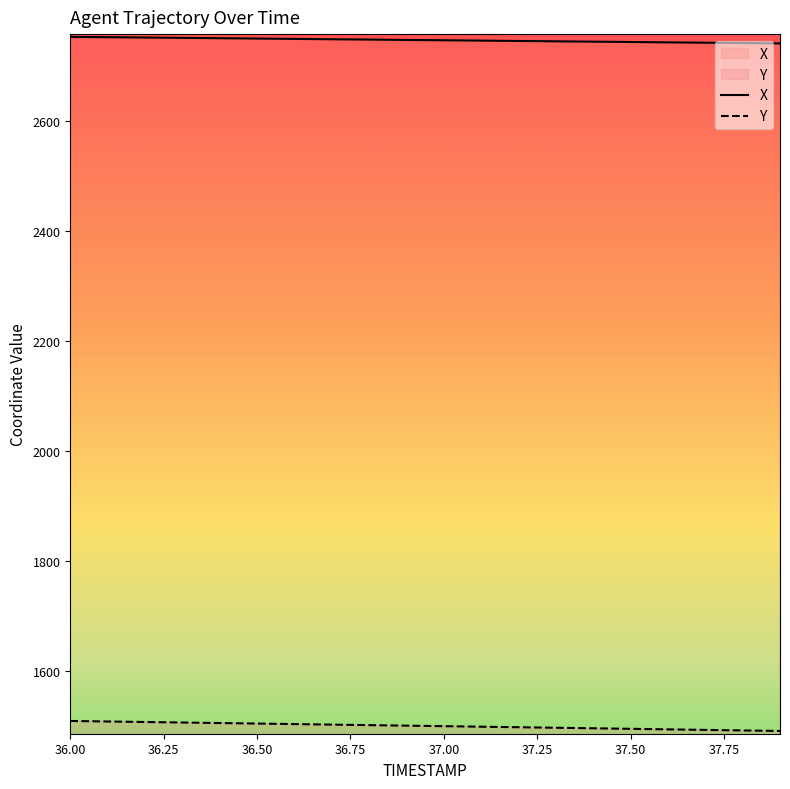

Rank the series by their average value, from lowest to highest.

Y, X